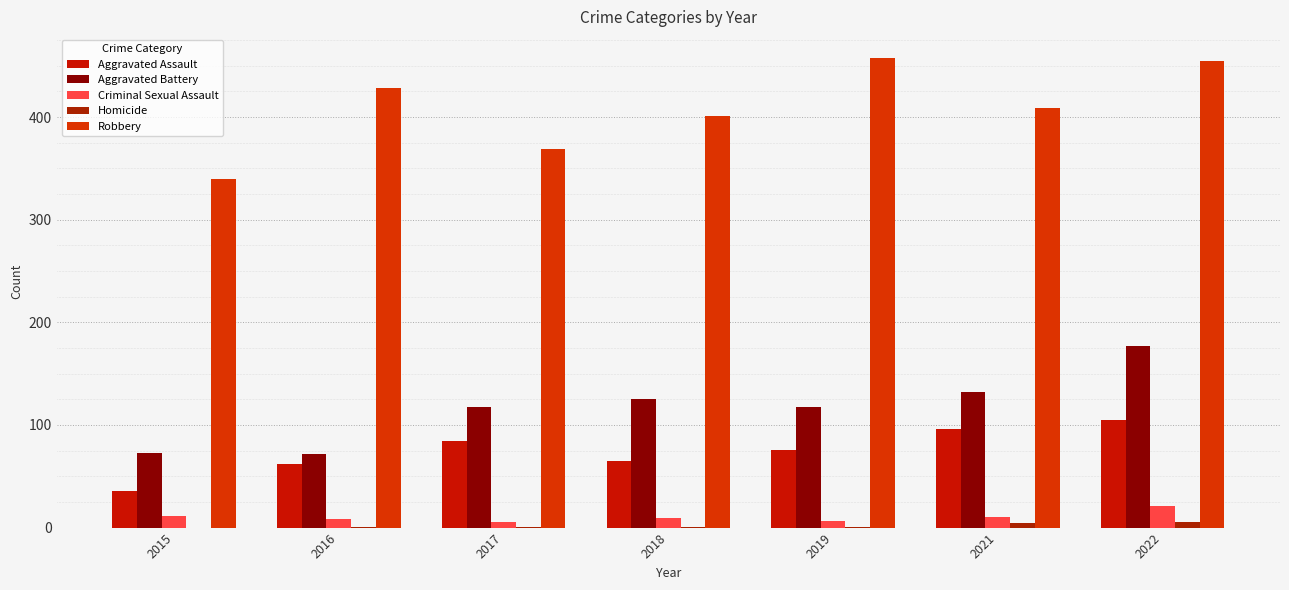

Reading left to right, what are all the values shown in this chart?

Aggravated Assault: 2015=36	2016=62	2017=84	2018=65	2019=76	2021=96	2022=105
Aggravated Battery: 2015=73	2016=72	2017=118	2018=125	2019=118	2021=132	2022=177
Criminal Sexual Assault: 2015=11	2016=8	2017=5	2018=9	2019=6	2021=10	2022=21
Homicide: 2015=0	2016=1	2017=1	2018=1	2019=1	2021=4	2022=5
Robbery: 2015=340	2016=428	2017=369	2018=401	2019=458	2021=409	2022=455